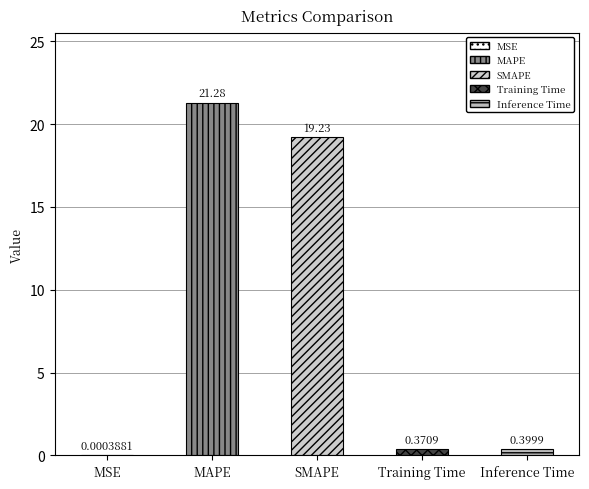

How many bars are there in total?

5